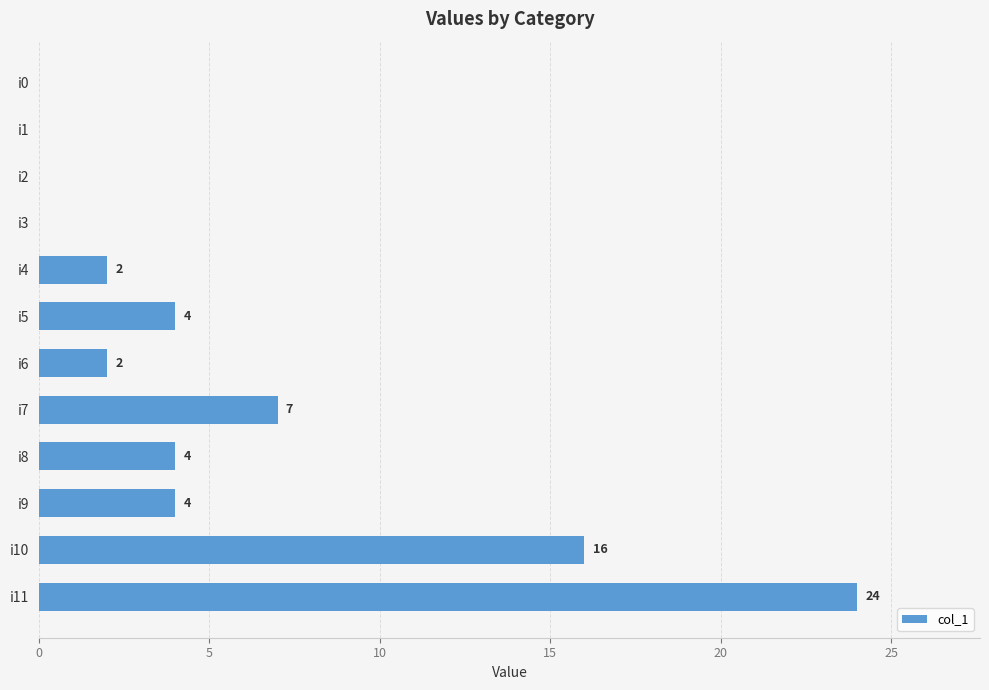

What is the greatest value displayed?

24